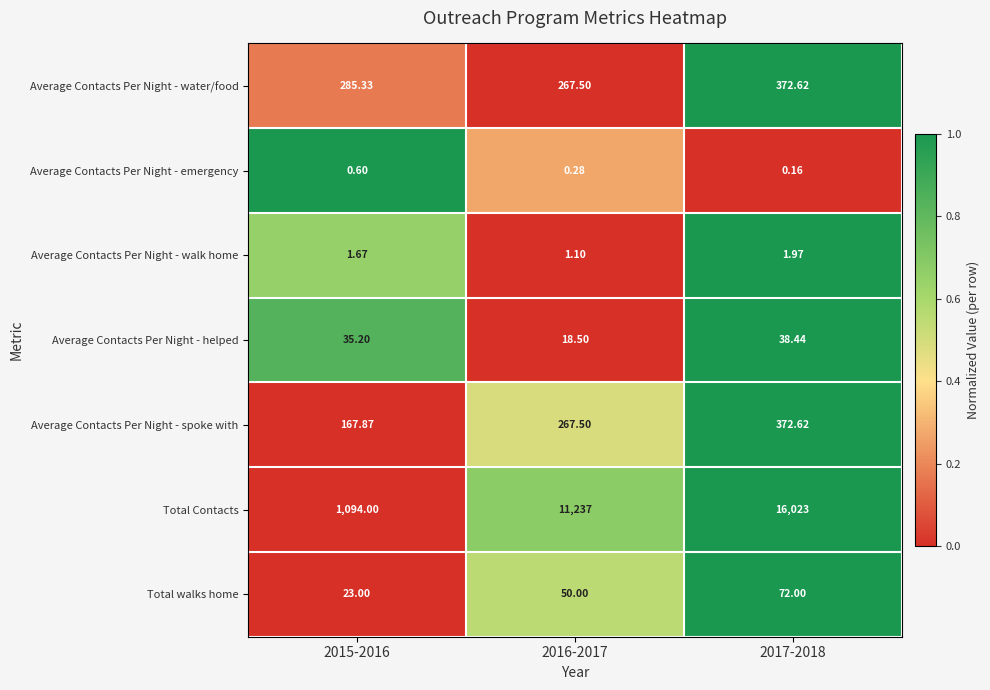

Is the value of Average Contacts Per Night - emergency at 2016-2017 greater than the value of Average Contacts Per Night - helped at 2015-2016?

No